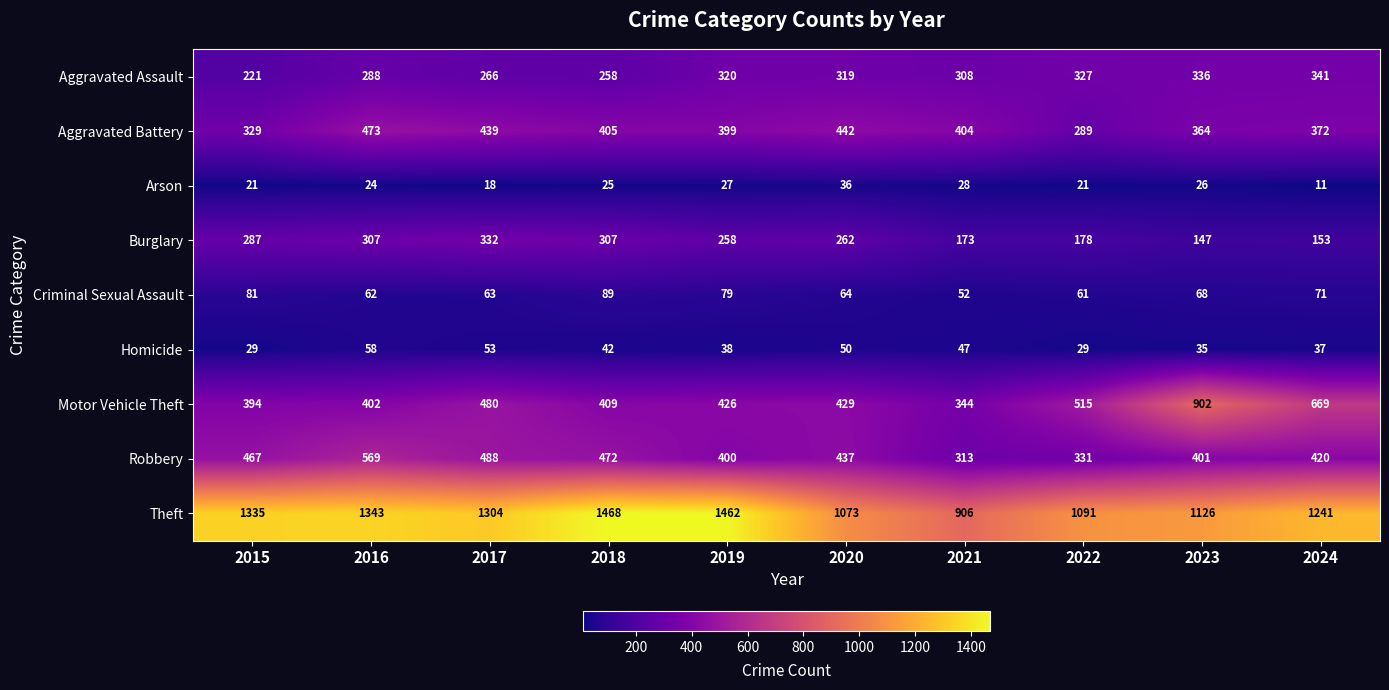

At how many categories does at least one series exceed 1036?

9